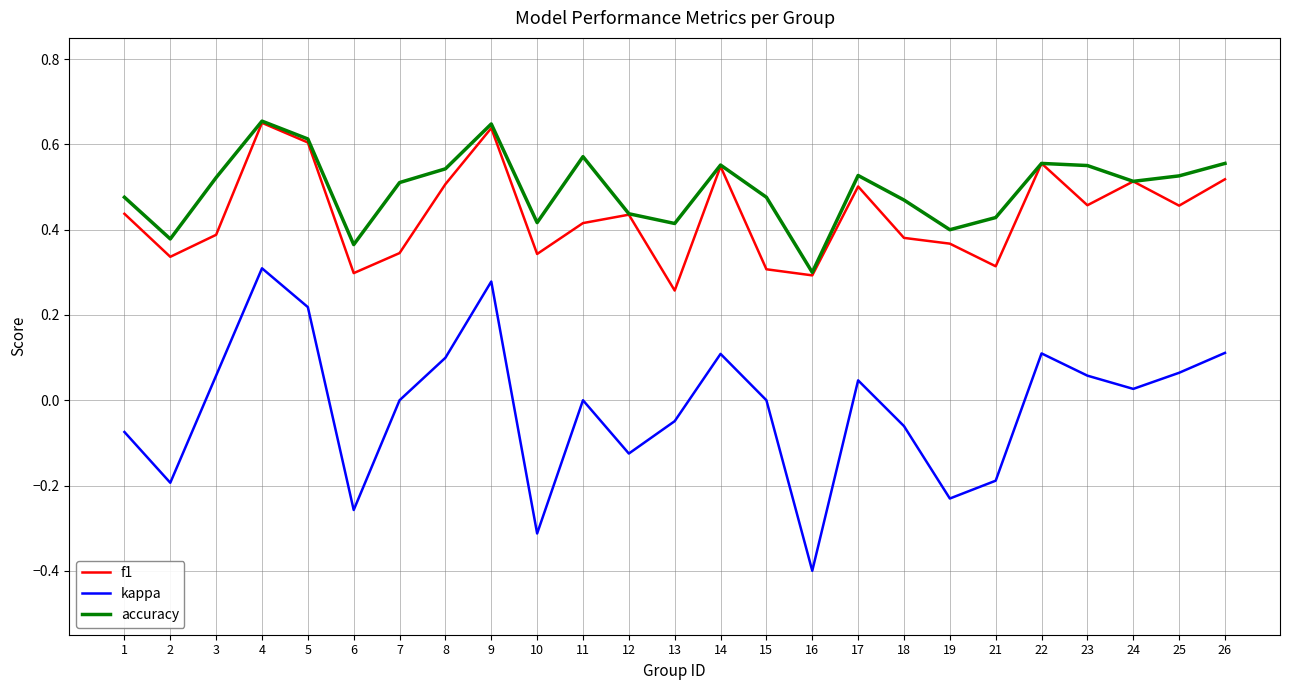

The kappa series shows -0.1 at 19. True or false?

False